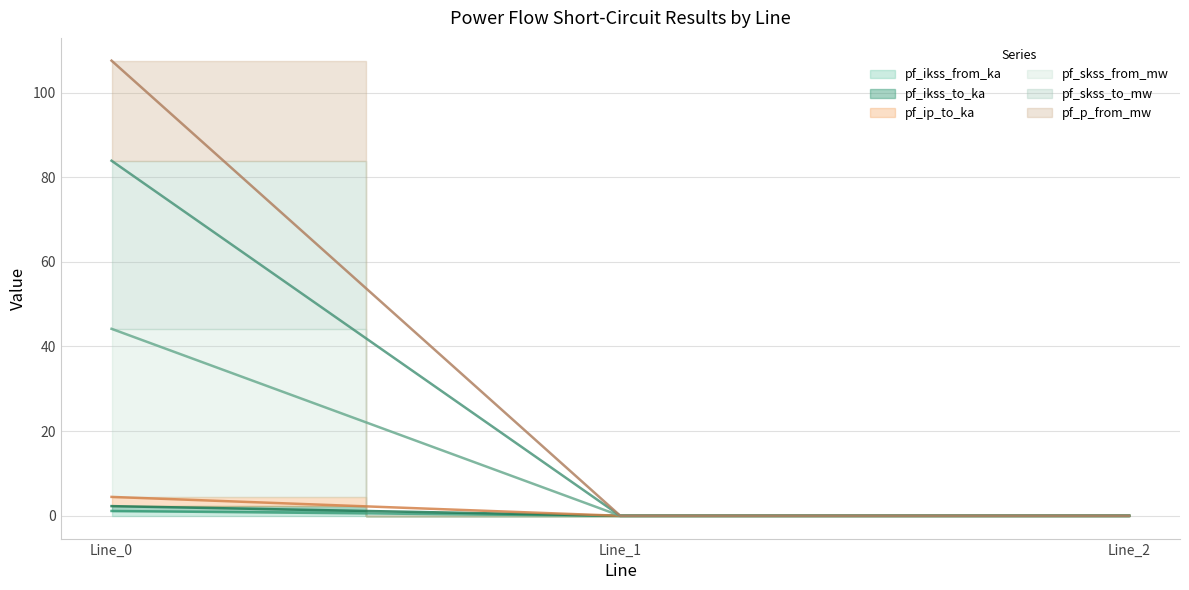

At which label is pf_skss_to_mw closest to 41?

Line_1